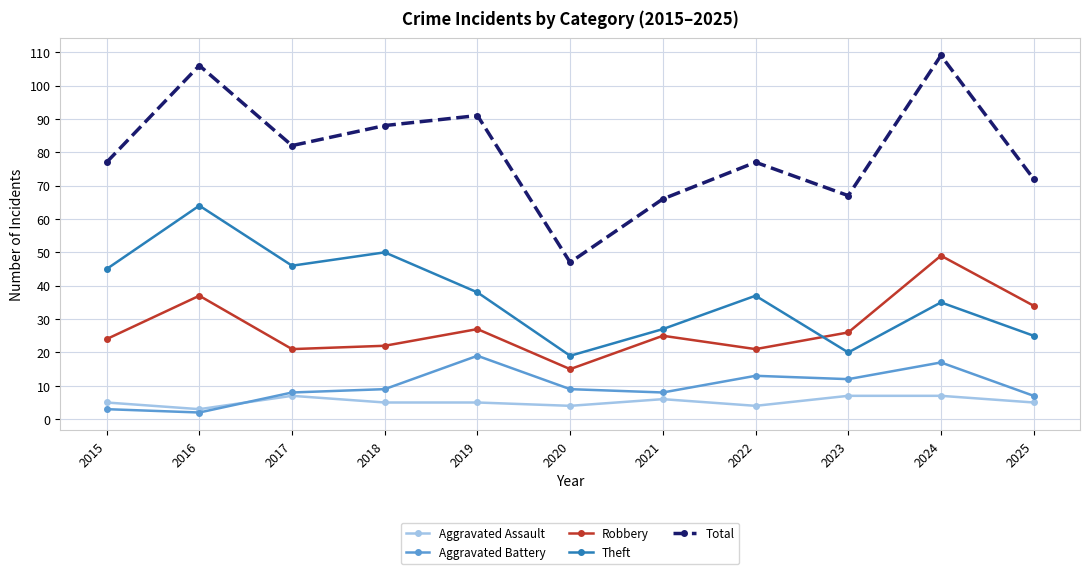

What is the approximate value of Theft at 2021, to the nearest 10?

30